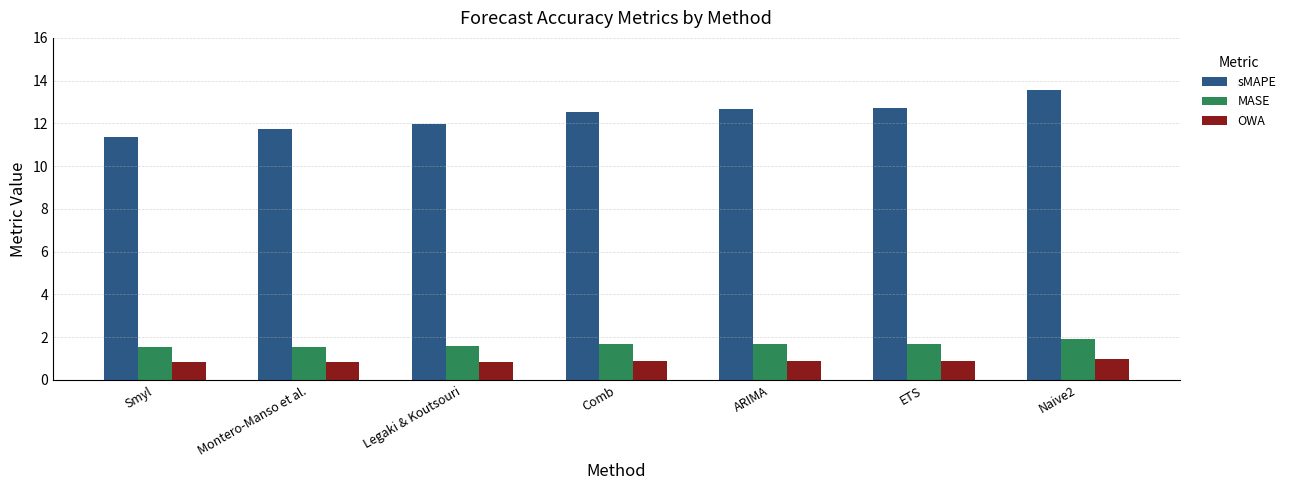

How many groups of bars are there?

7